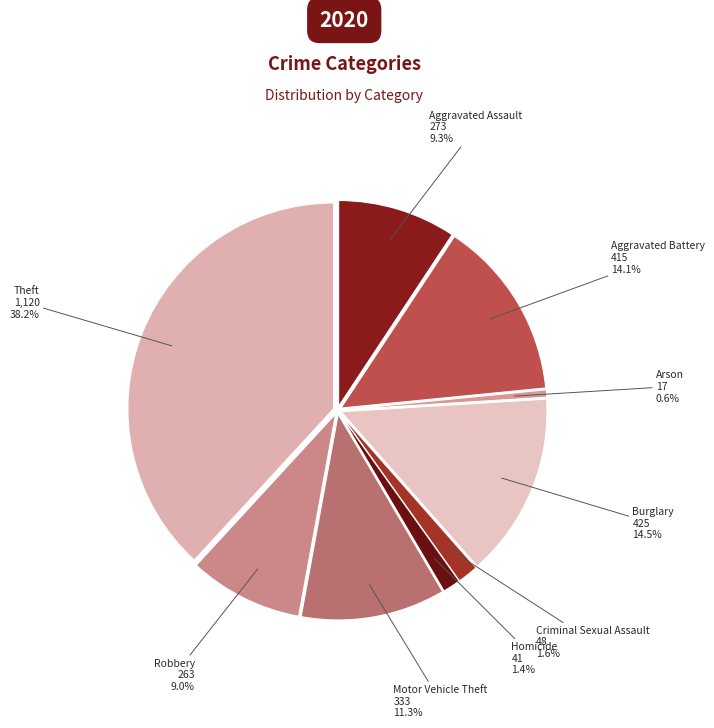

Is Theft the majority of the pie?

No